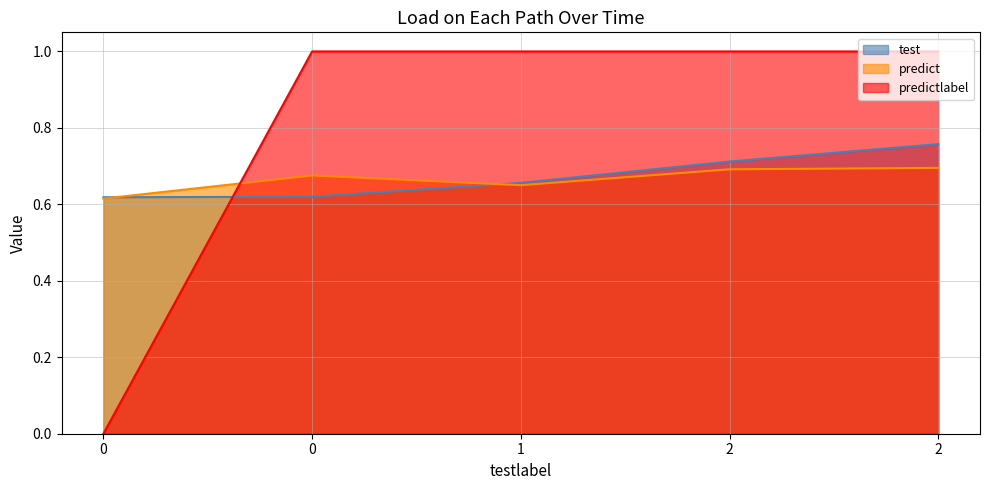

How many predict values are between 0 and 1?

5